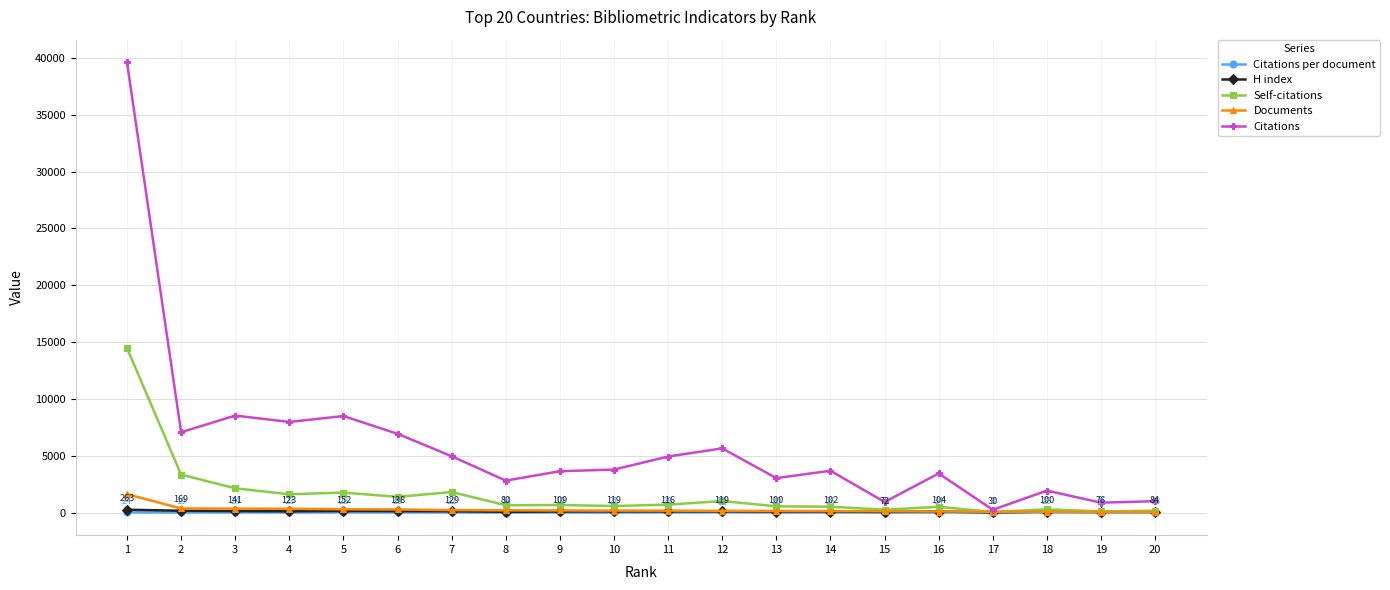

What is the sum of the Documents values at 10 and 15?

301.0